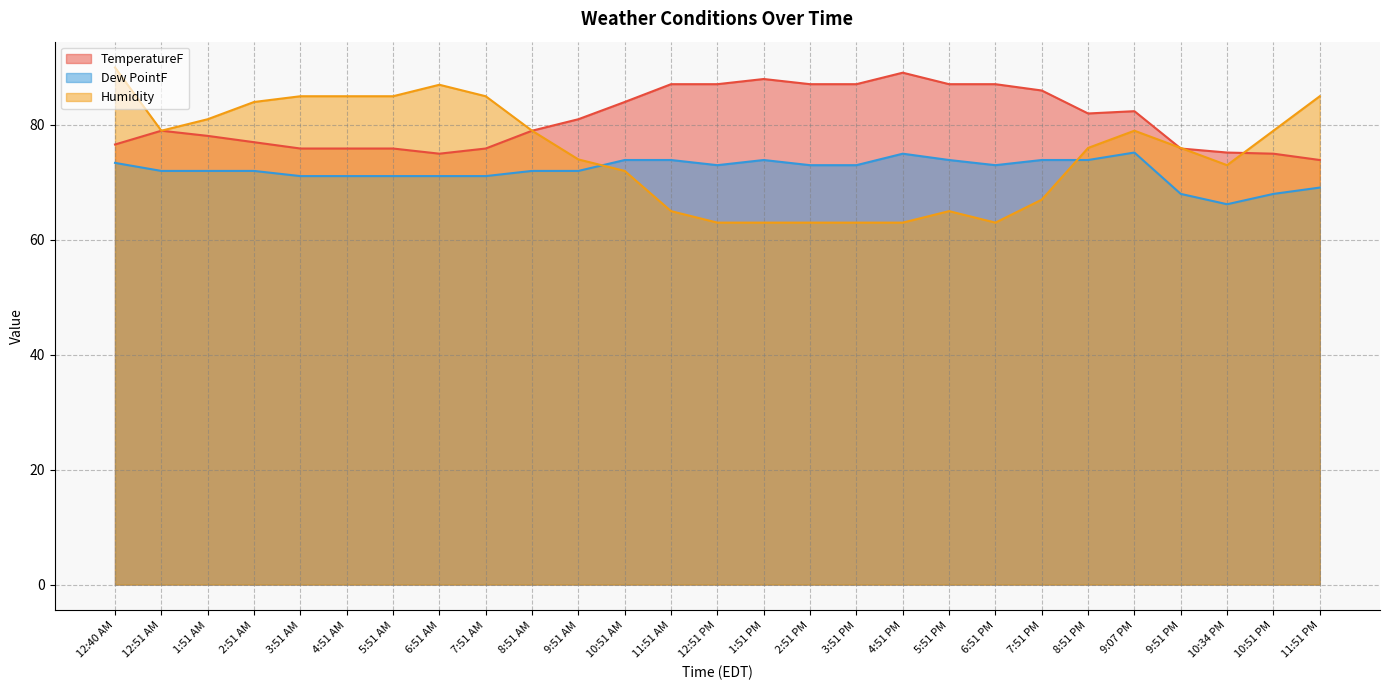

What is the difference between the TemperatureF values at 10:51 AM and 1:51 PM?

4.0